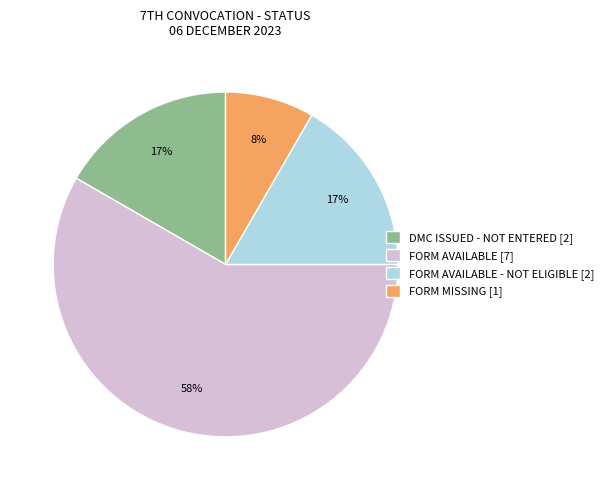

Does any single category account for the majority?

Yes